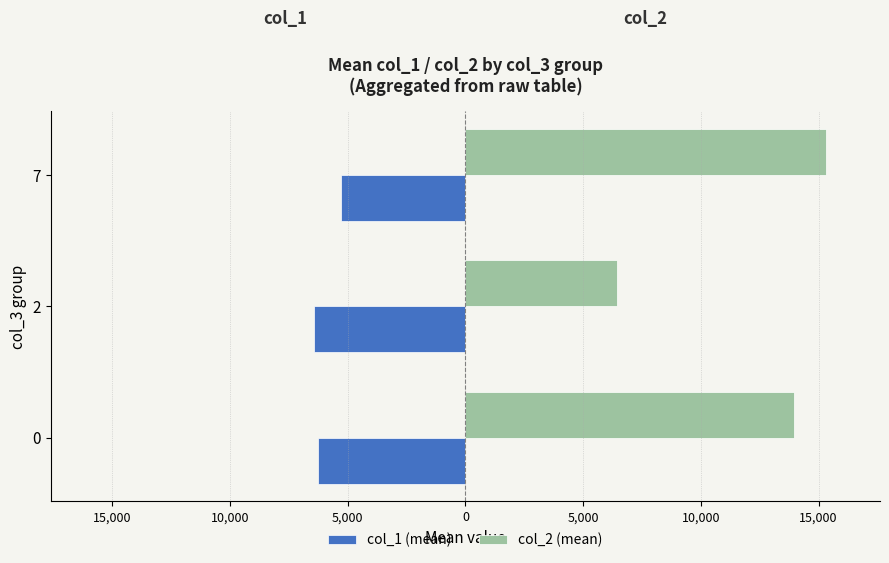

What are all the series names shown in the legend?

col_1 (mean), col_2 (mean)